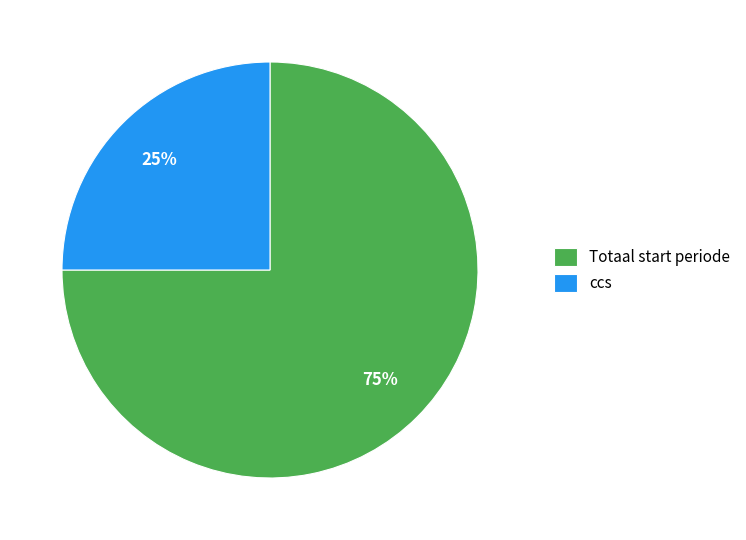

Which slice represents more than half of the pie?

Totaal start periode